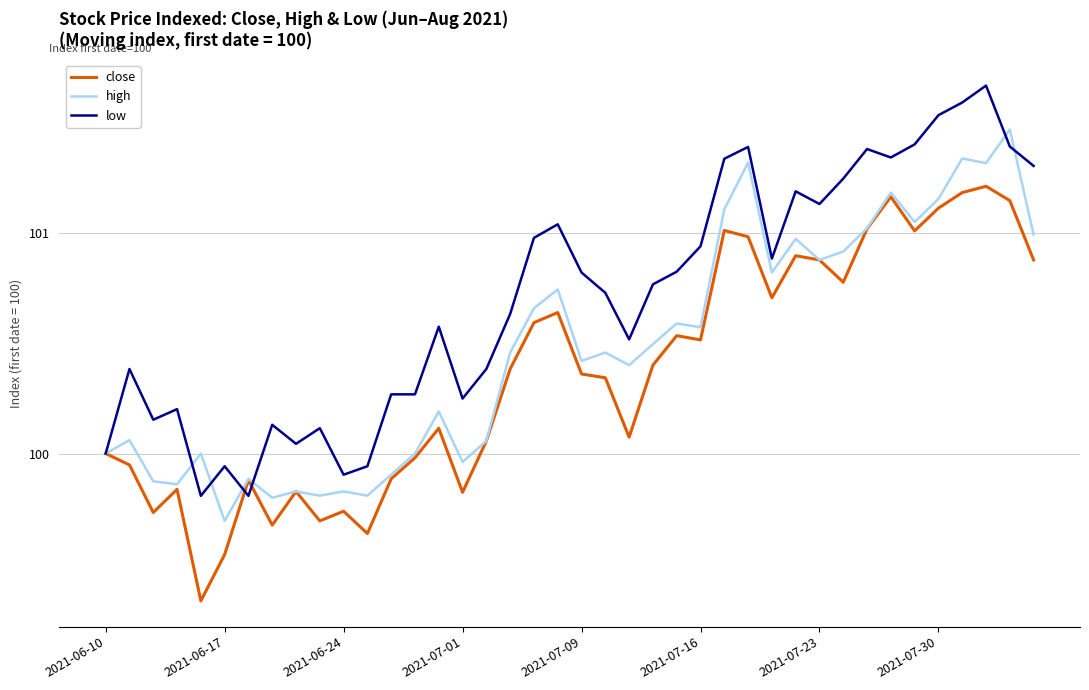

Which series has the largest total across all categories?

low